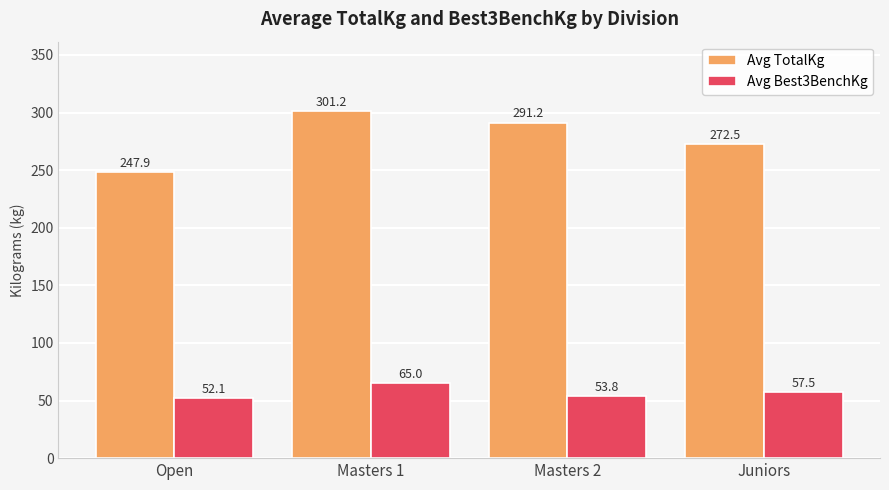

Read the Avg Best3BenchKg value at Juniors.

57.5